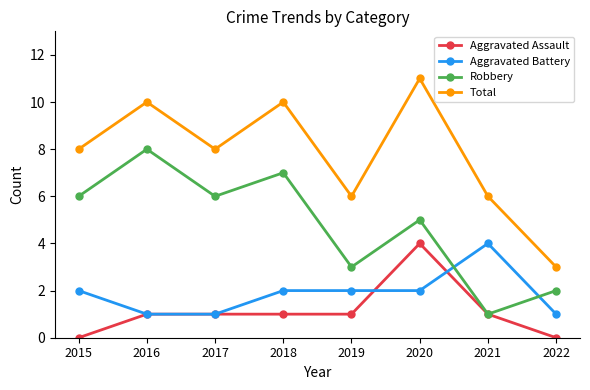

Which series has the largest total across all categories?

Total